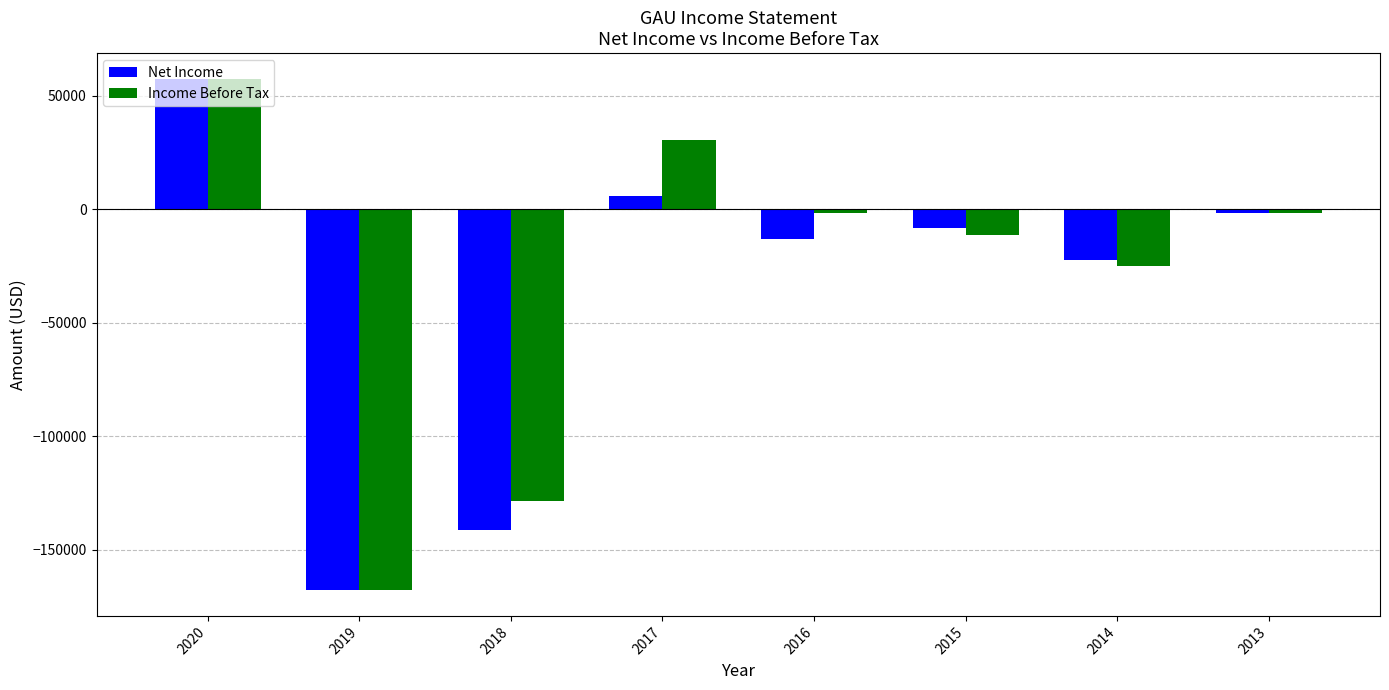

Which series changed the most between 2015 and 2014?

Net Income